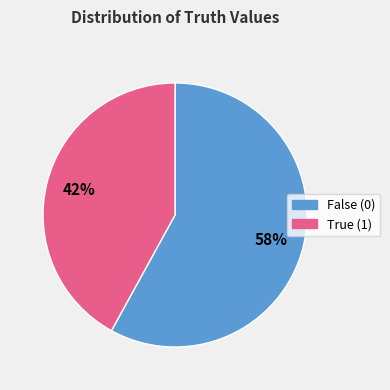

To the nearest percent, what is the average slice percentage?

50%